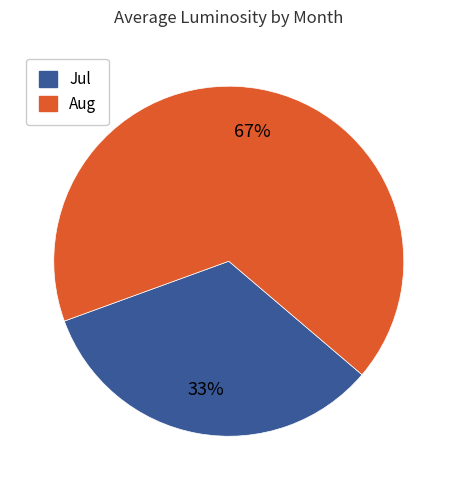

What percentage is the Aug slice, to the nearest percent?

67%